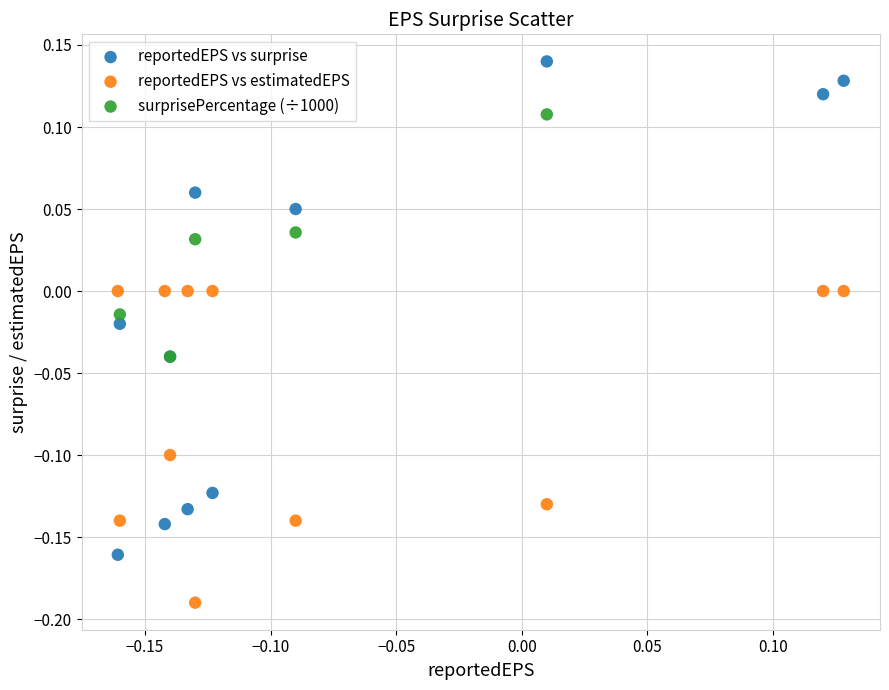

Which series has the largest Y range (max minus min)?

reportedEPS vs surprise